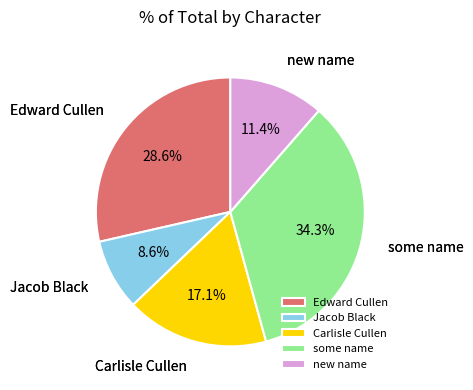

Does Jacob Black represent more than half of the total?

No